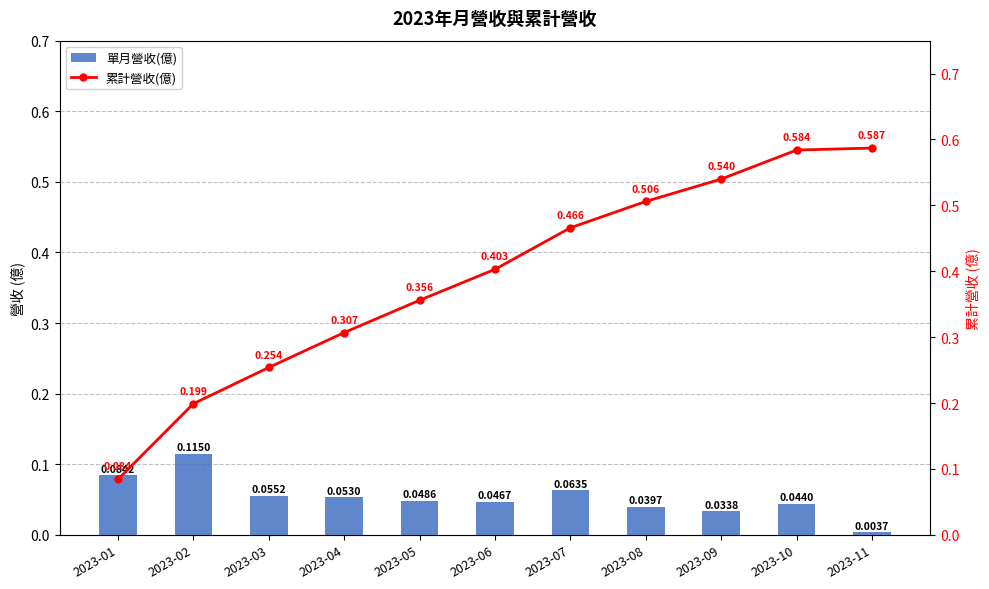

Does the chart contain any negative values?

No